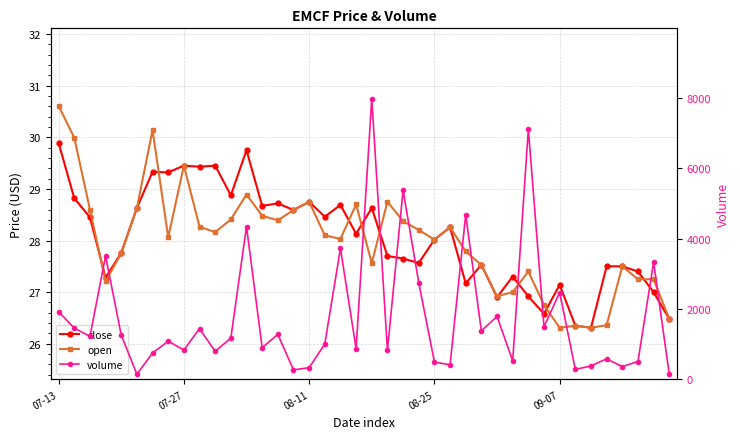

What is the difference between the volume values at 12 and 25?

3932.0